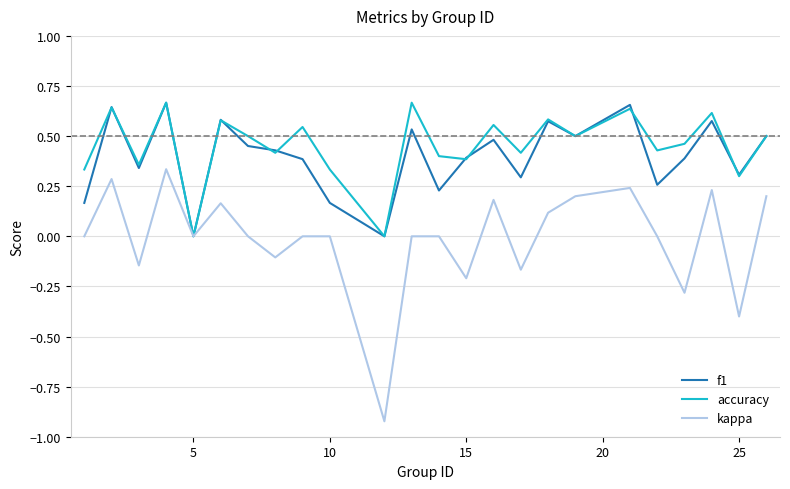

Which series has the largest range (max minus min)?

kappa